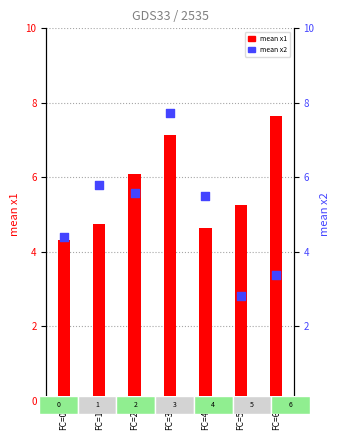

Which series has the widest spread of Y values?

mean x2